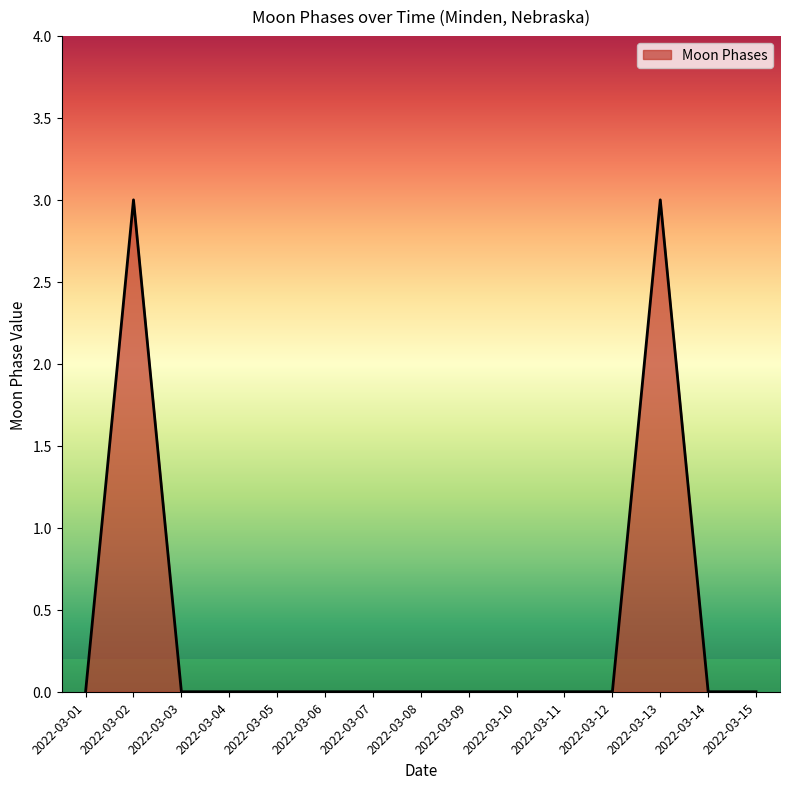

What is the maximum value shown in the chart?

3